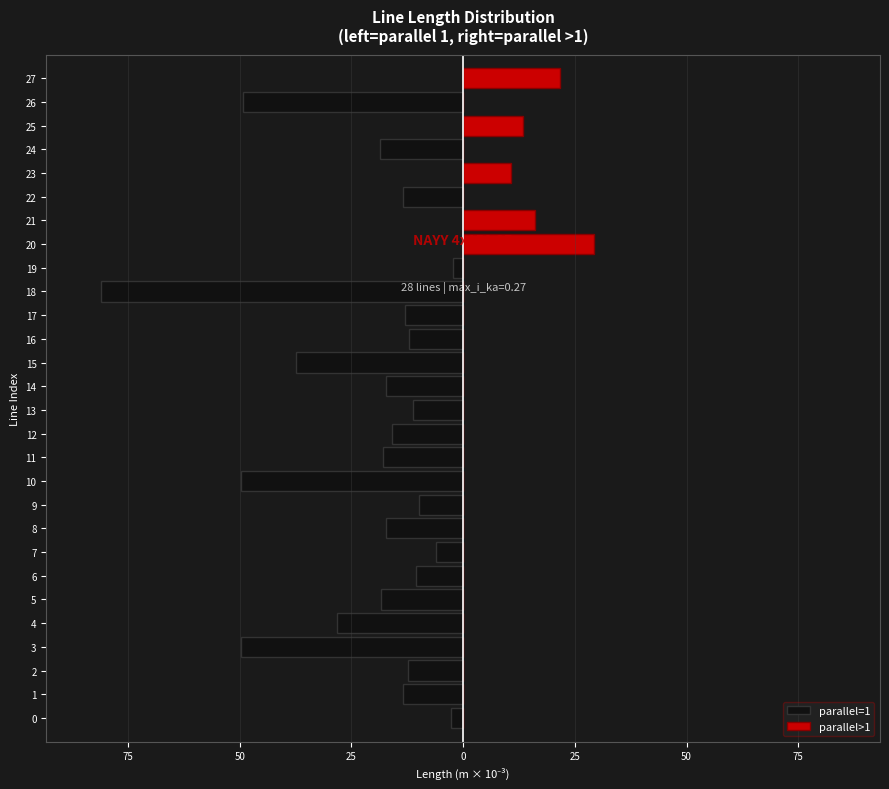

How many values in the parallel=1 series are below -12?

17